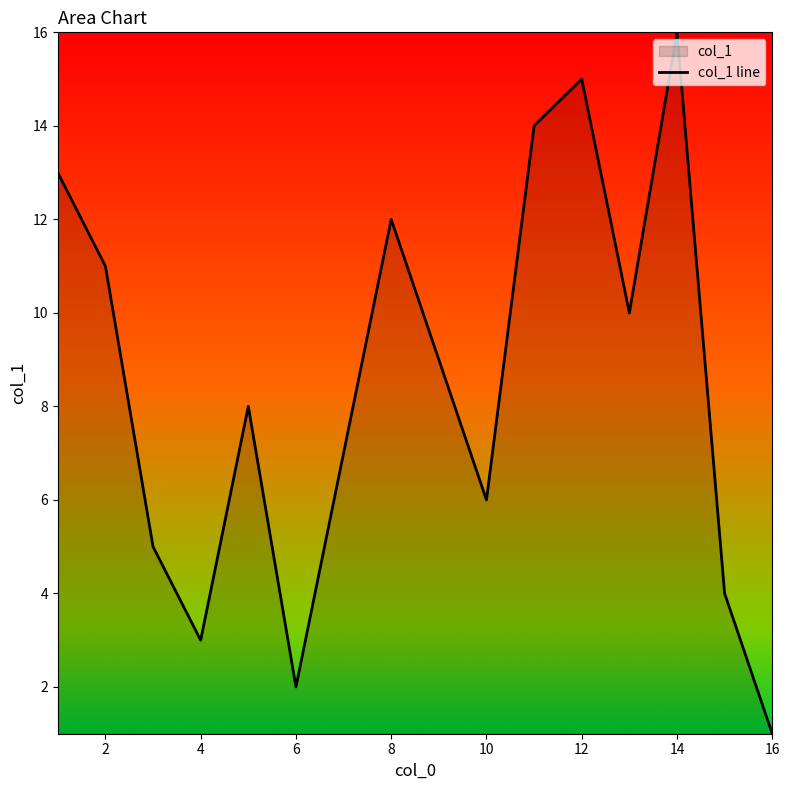

Reading left to right, what are all the values shown in this chart?

13	11	5	3	8	2	7	12	9	6	14	15	10	16	4	1